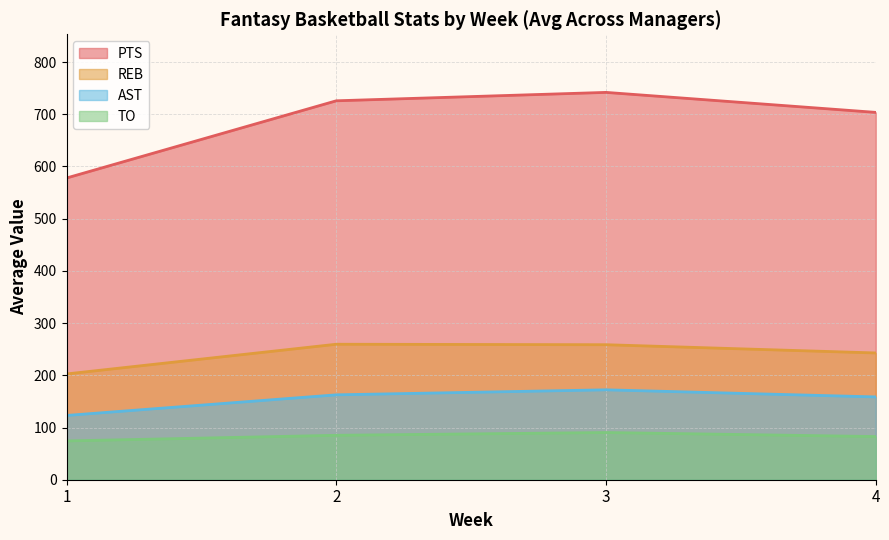

The value of PTS at 3 is 741.9. True or false?

True